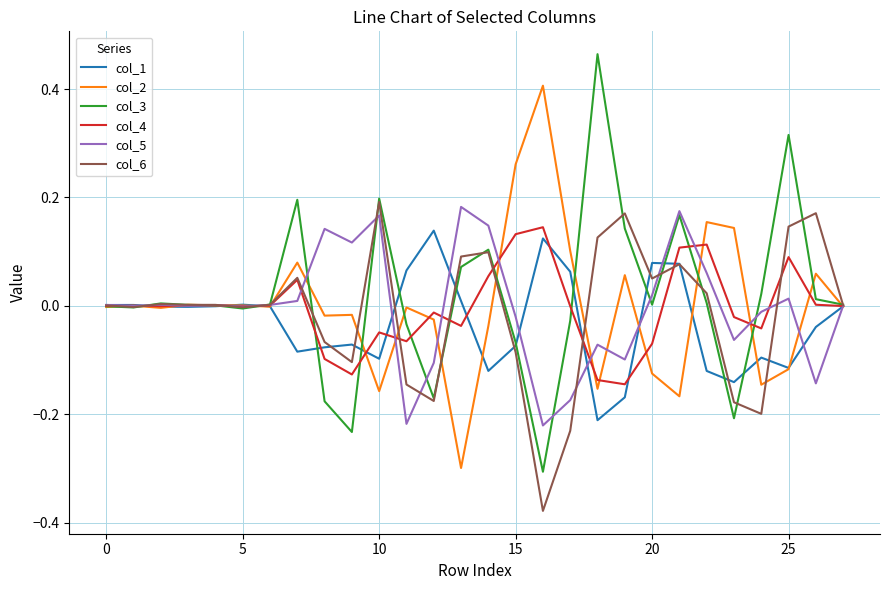

What is the lowest value of the col_3 series?

-0.3